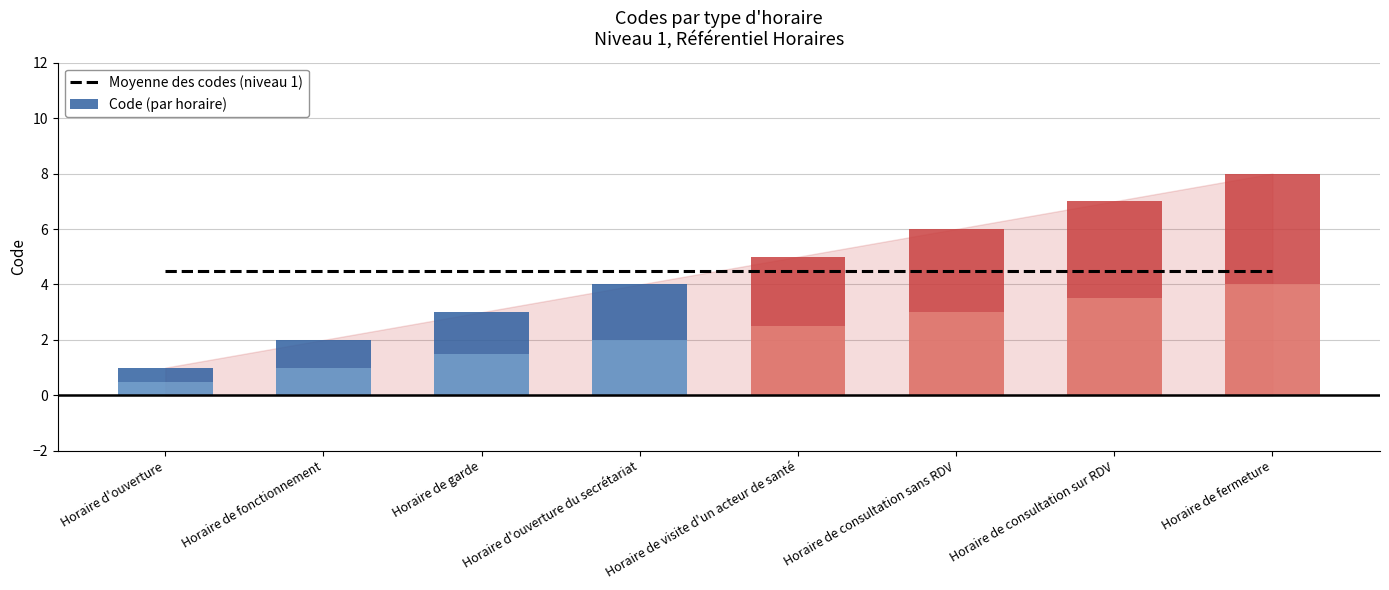

What is the label of the 4th bar from the left?

Horaire d'ouverture du secrétariat